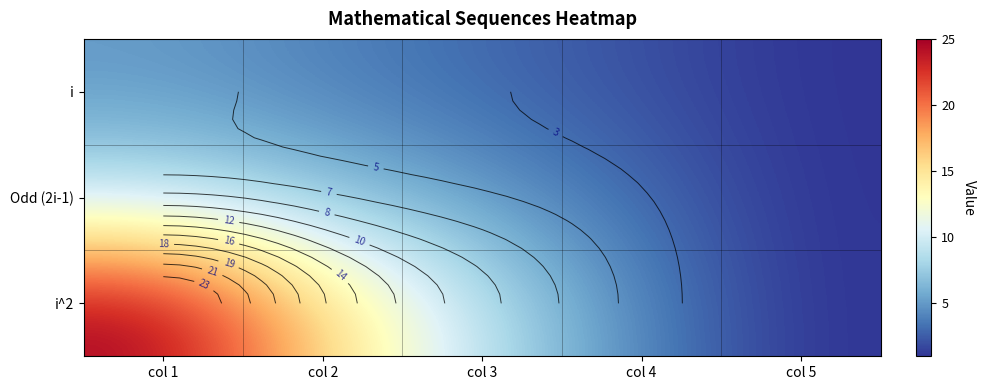

Which category has the lowest value in the i series?

col 5